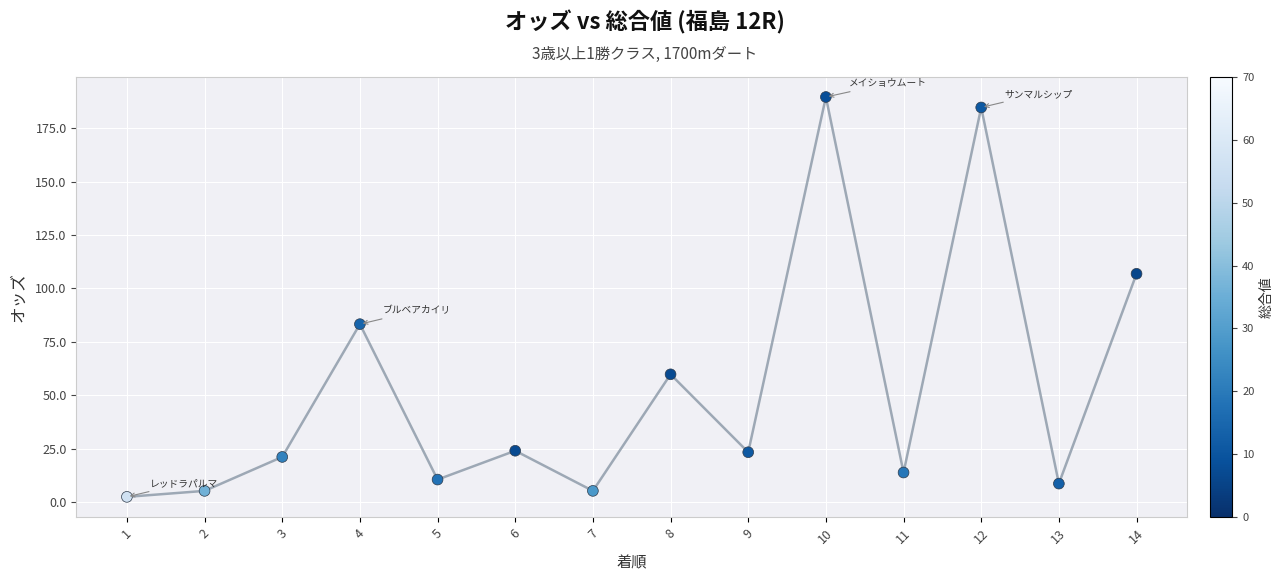

What is the range of X values (max minus min)?

13.0